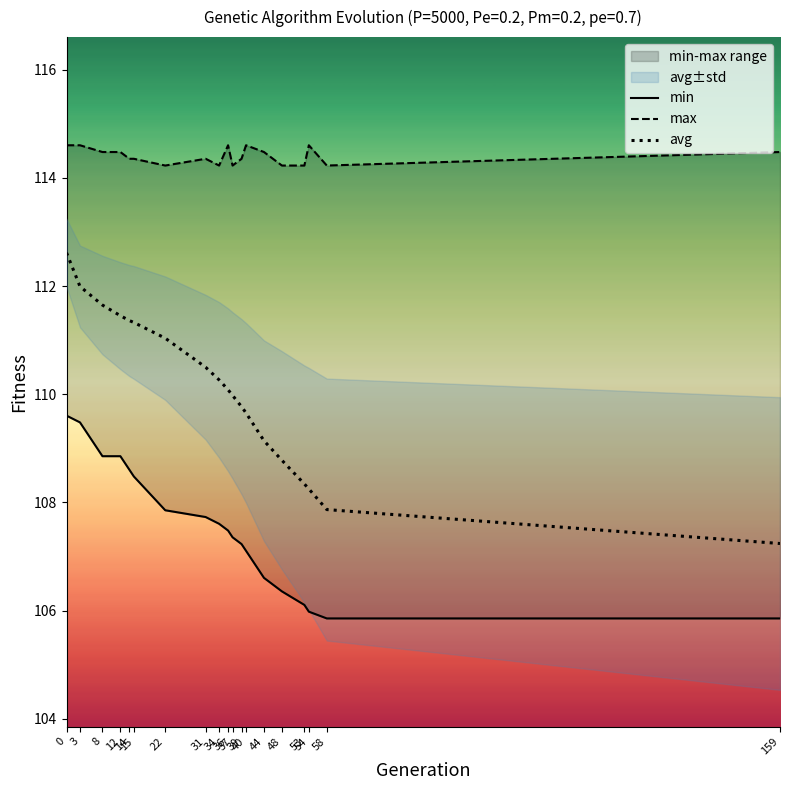

True or false: min and max intersect in this chart.

False